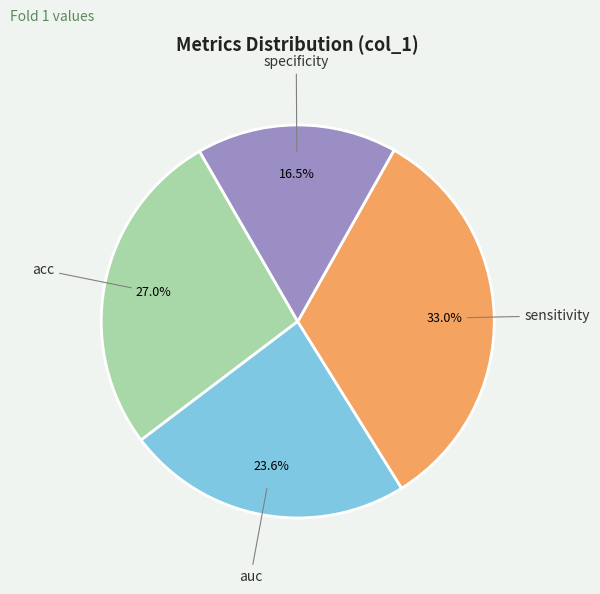

Does any single category account for the majority?

No